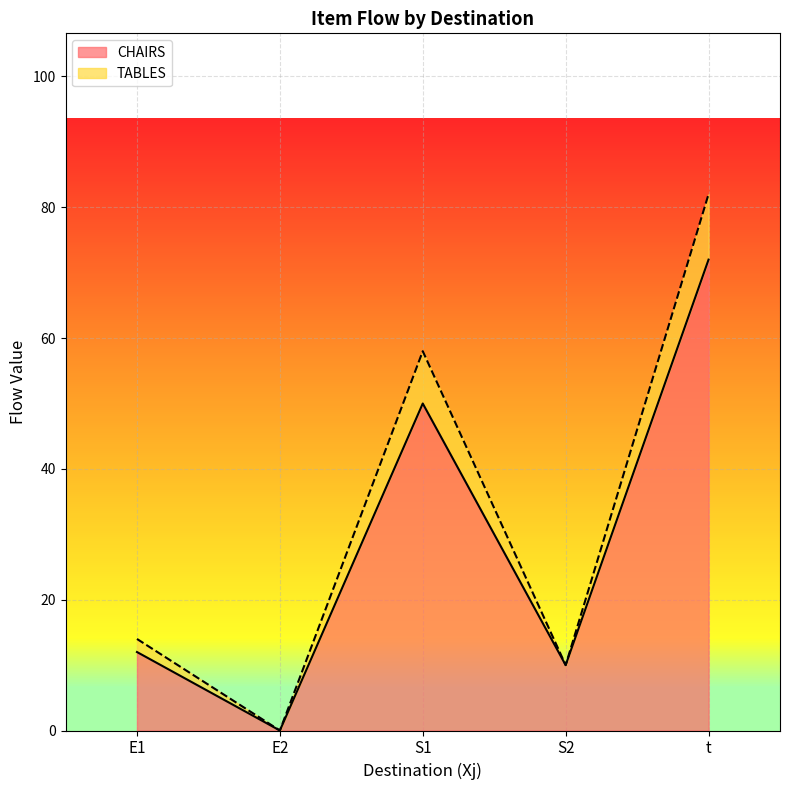

At which label does CHAIRS first exceed 12?

S1